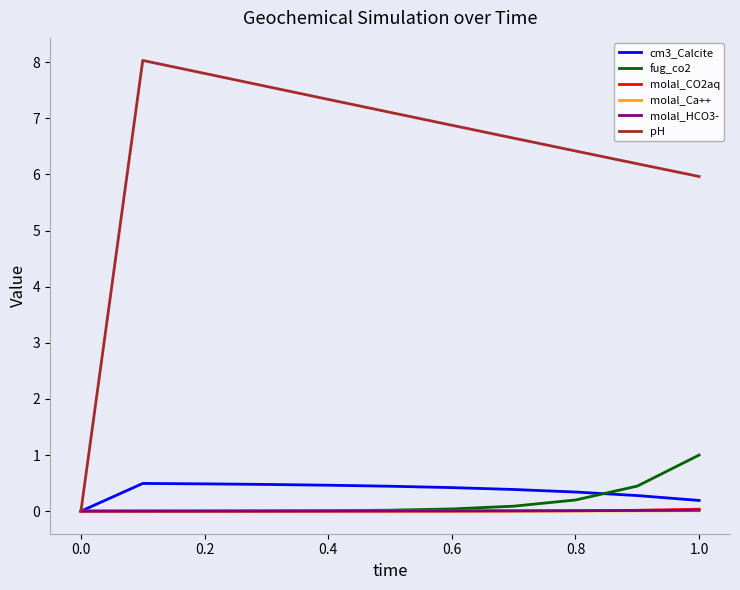

Which series has the largest range (max minus min)?

pH